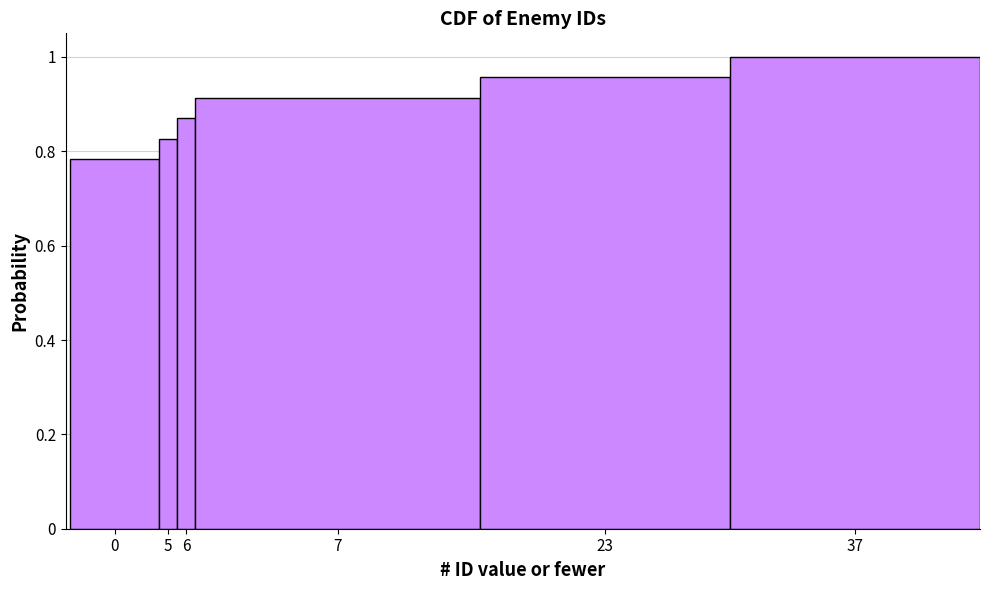

Which has a higher value, 7 or 23?

23